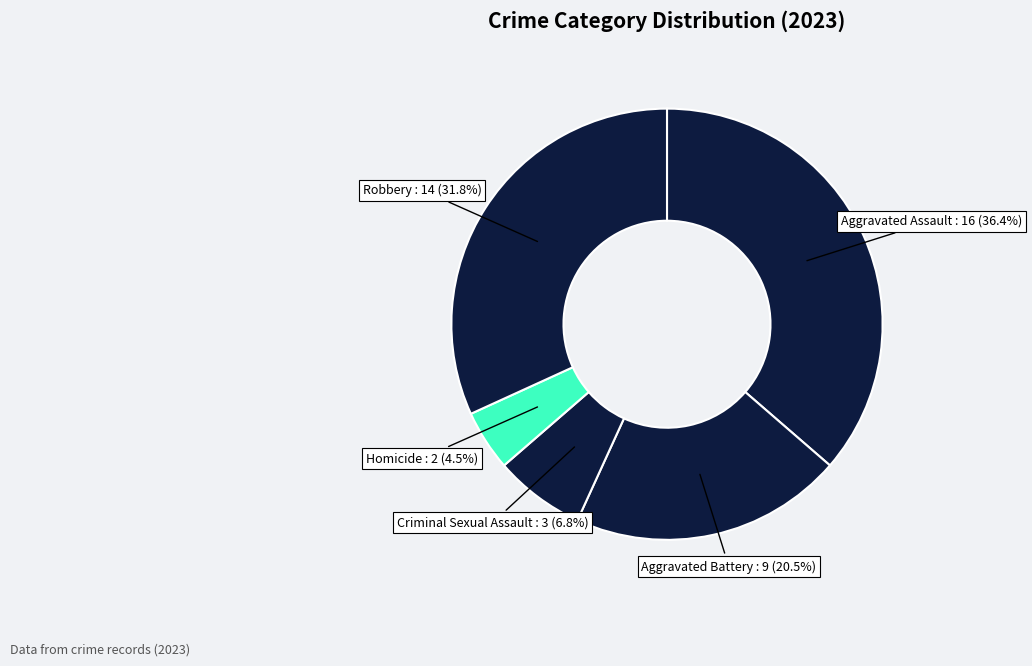

Does Robbery account for over 50% of the chart?

No